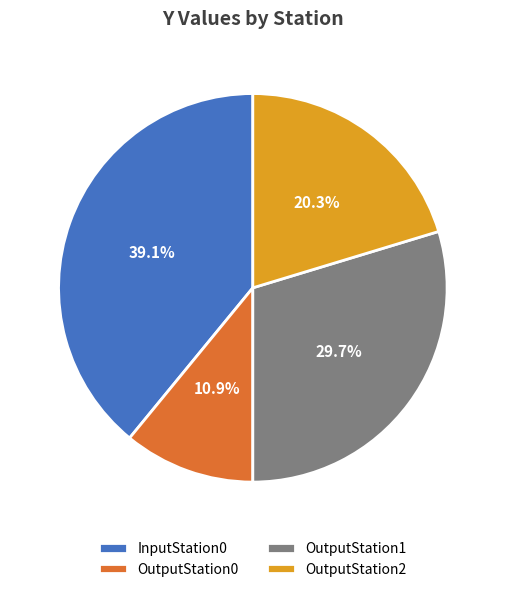

The OutputStation1 slice represents 30% of the pie. True or false?

True